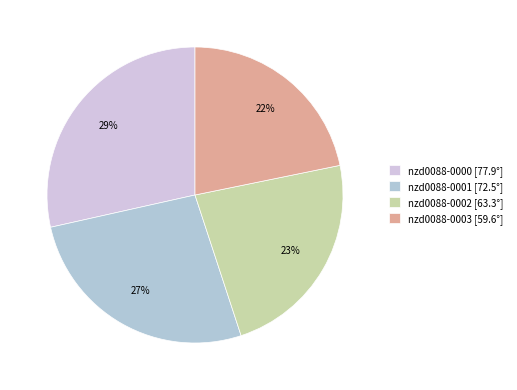

To the nearest percent, what portion does nzd0088-0003 represent?

22%